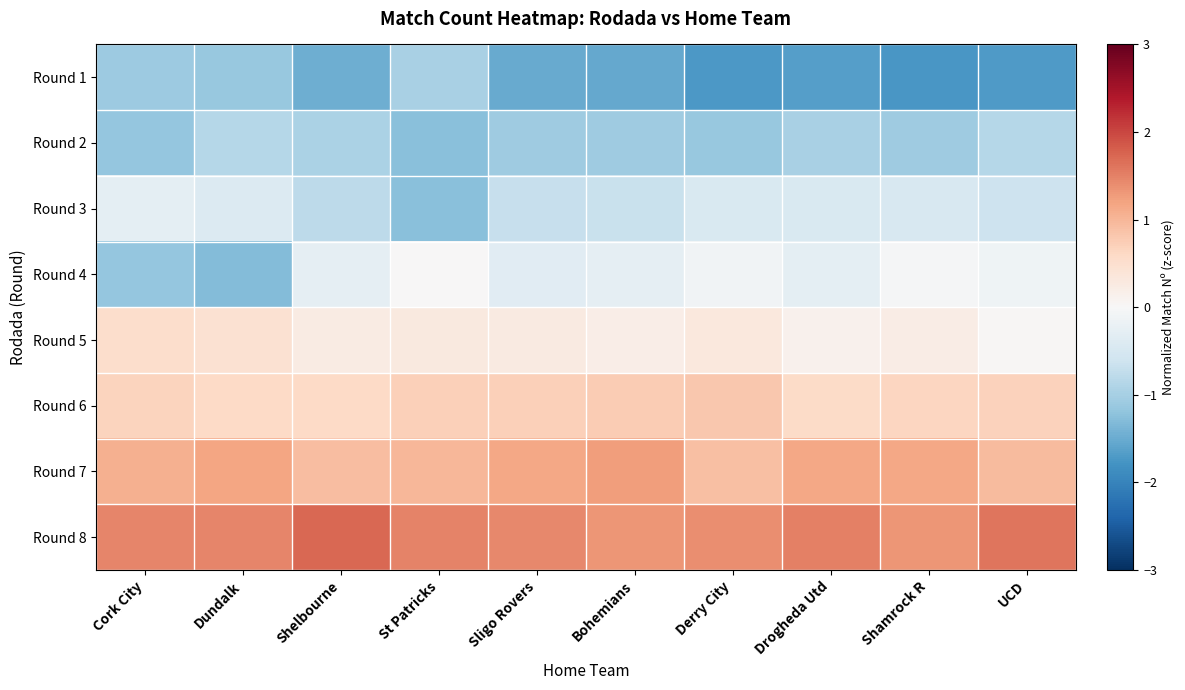

Between Sligo Rovers and UCD, which is larger?

Sligo Rovers